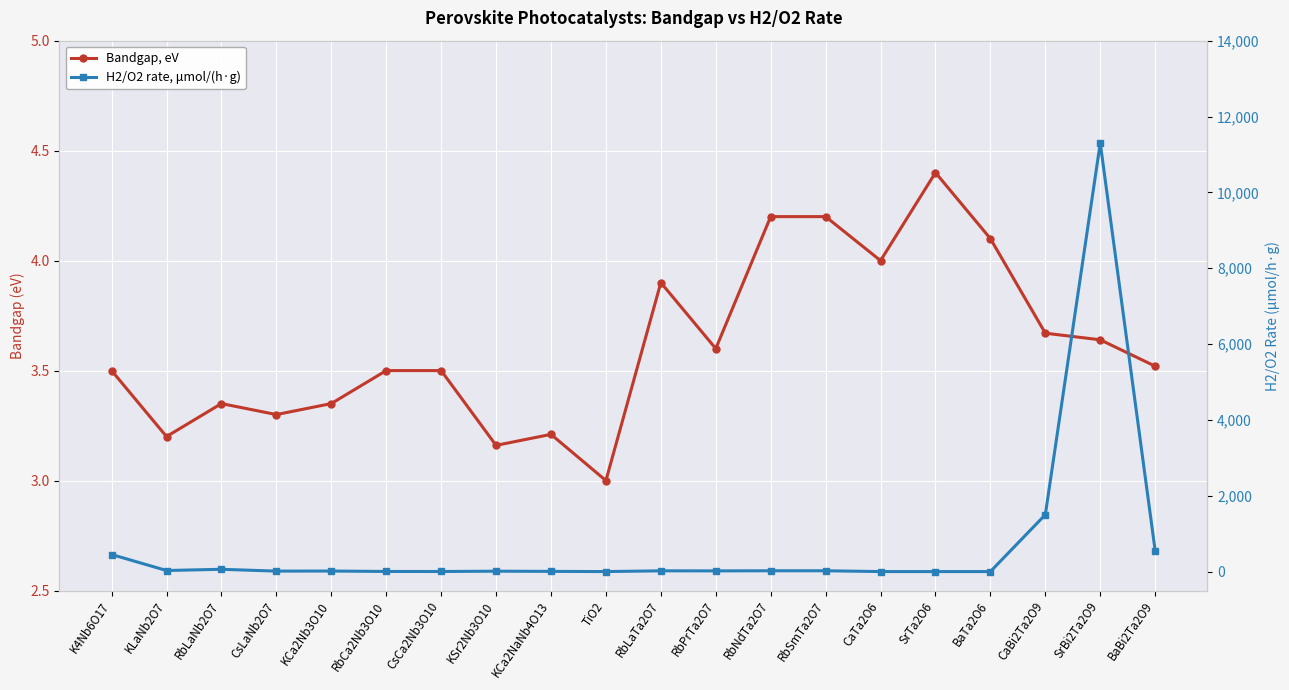

What is the total value across all series at BaBi2Ta2O9?

553.5